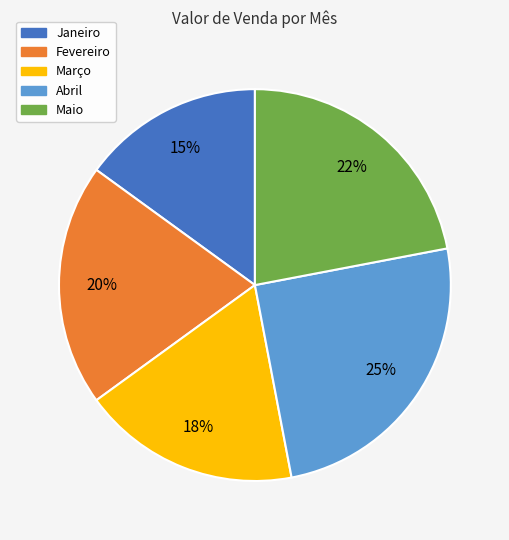

The Março slice represents 11% of the pie. True or false?

False